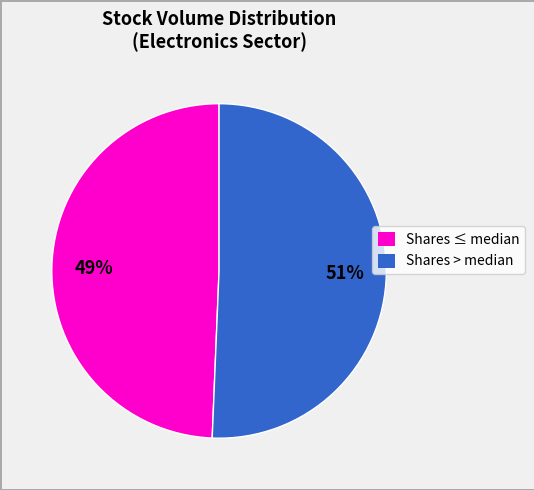

Is there a majority slice in this chart?

Yes